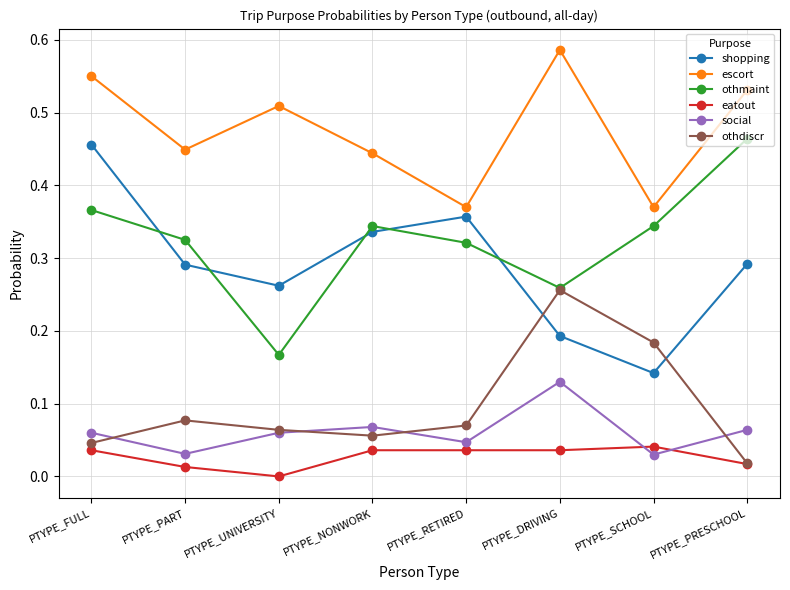

Which series changed the most between PTYPE_RETIRED and PTYPE_PRESCHOOL?

escort